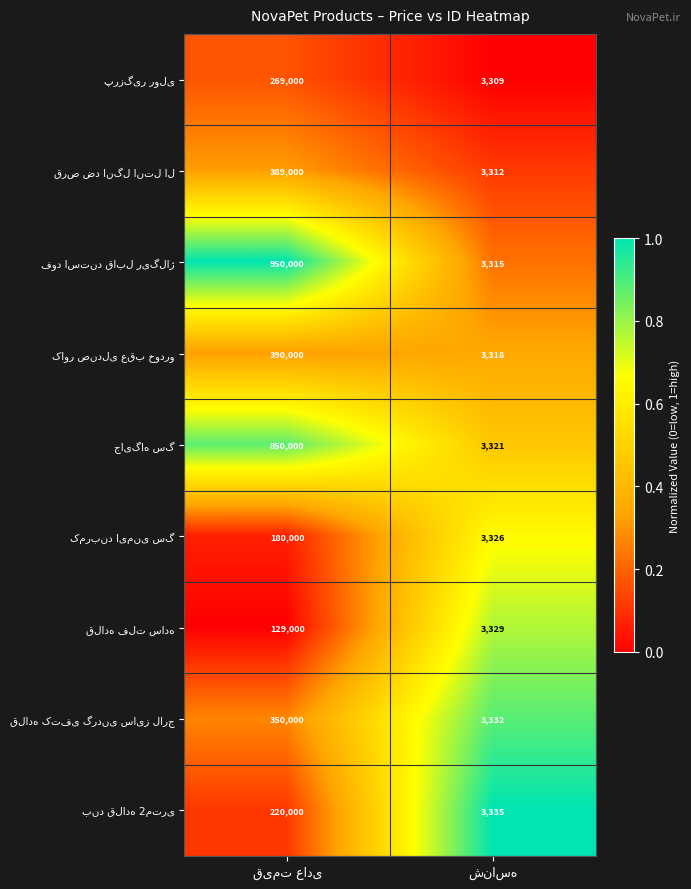

Which category has the highest value in the پرزگیر رولی series?

قیمت عادی